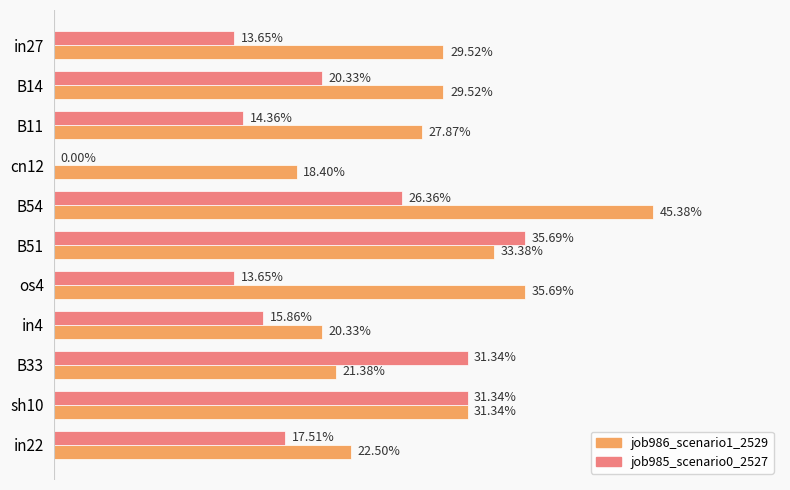

How many job985_scenario0_2527 values are between 0 and 1?

11